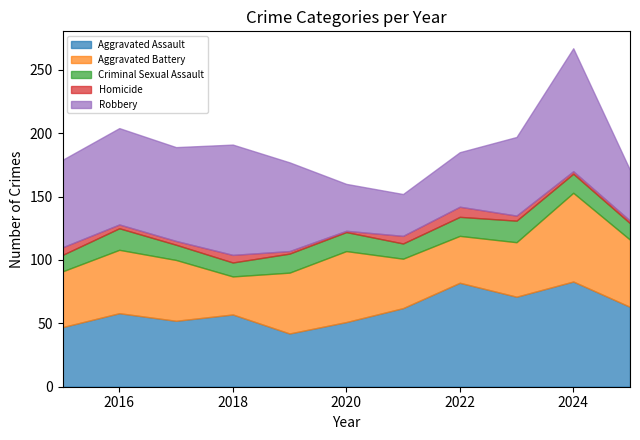

Is it true that Aggravated Battery equals 24 at 2017?

False